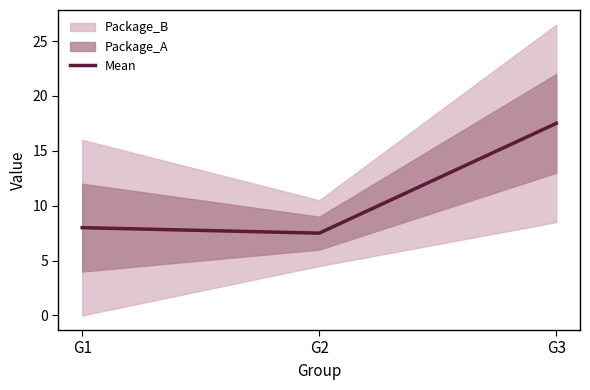

Where does the data first go above 8?

G3